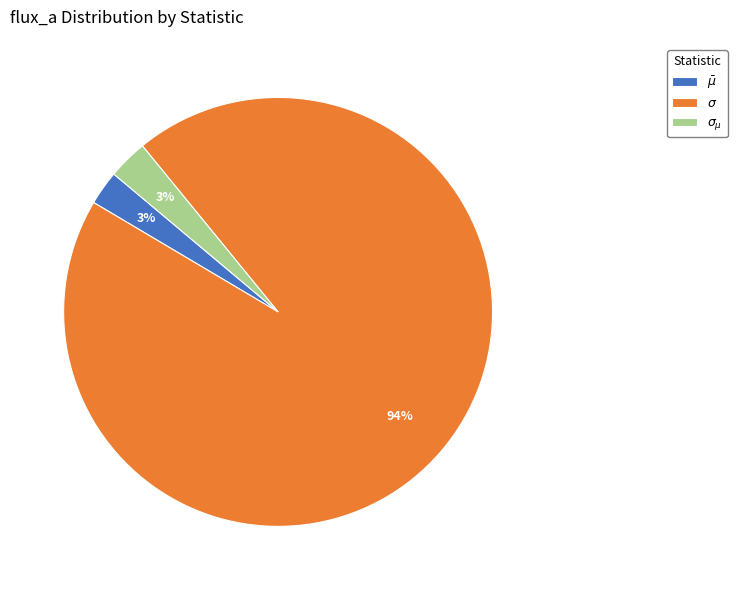

To the nearest percent, what is the average slice percentage?

33%